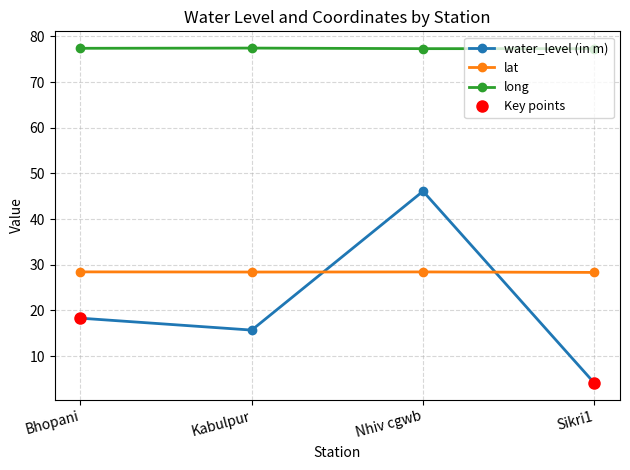

Between Bhopani and Sikri1, which series saw the biggest shift?

water_level (in m)